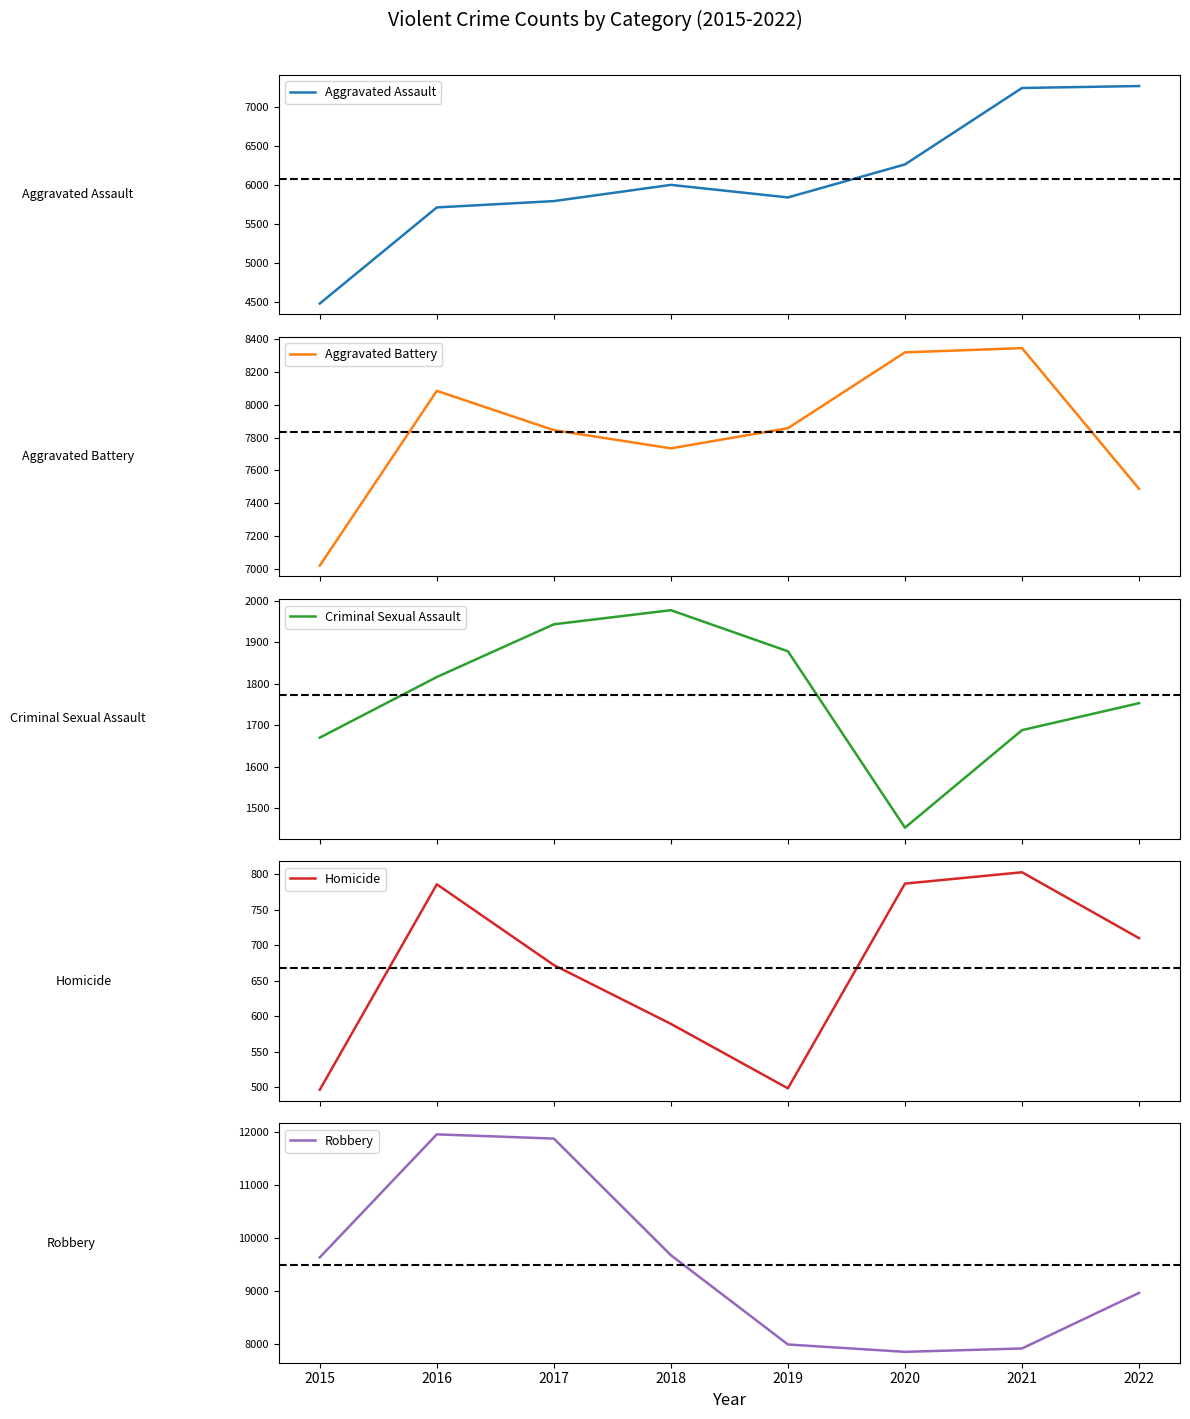

Count the number of data series in this chart.

5